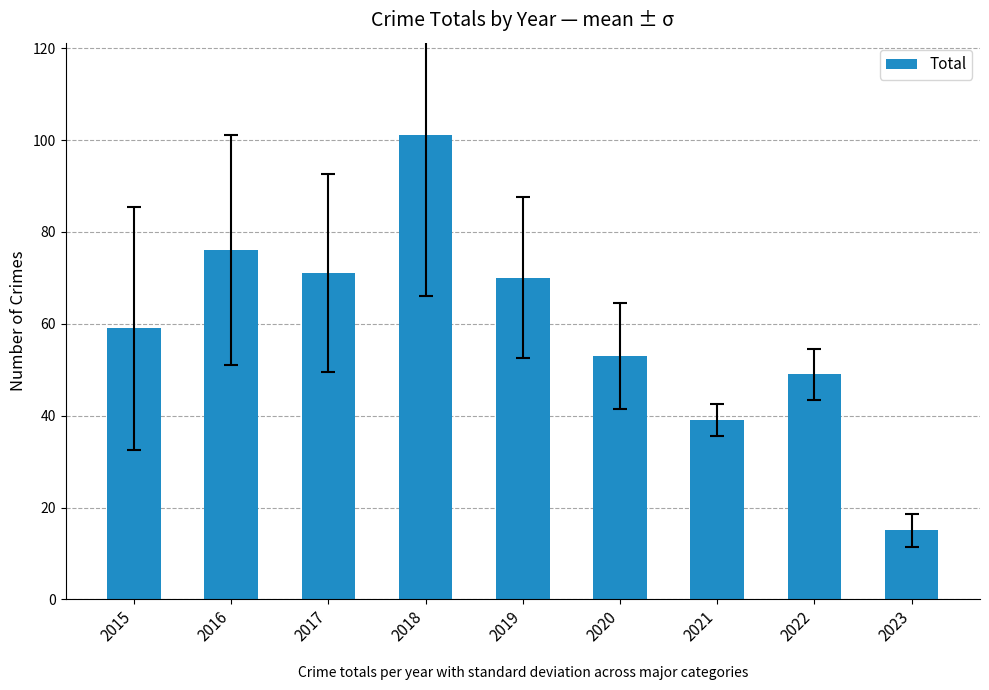

What value does the data have at 2016?

76